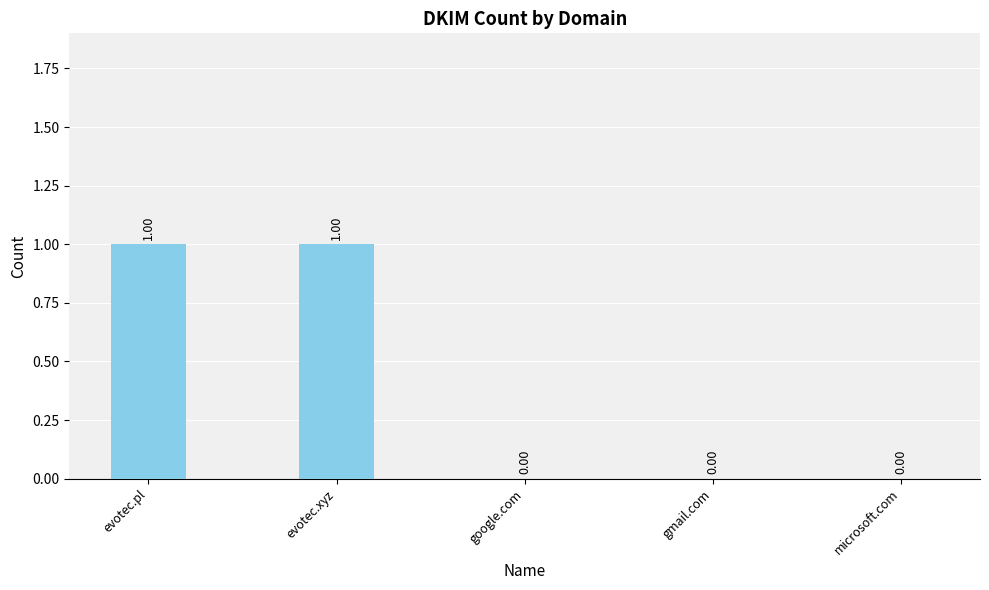

Between evotec.xyz and google.com, which is larger?

evotec.xyz